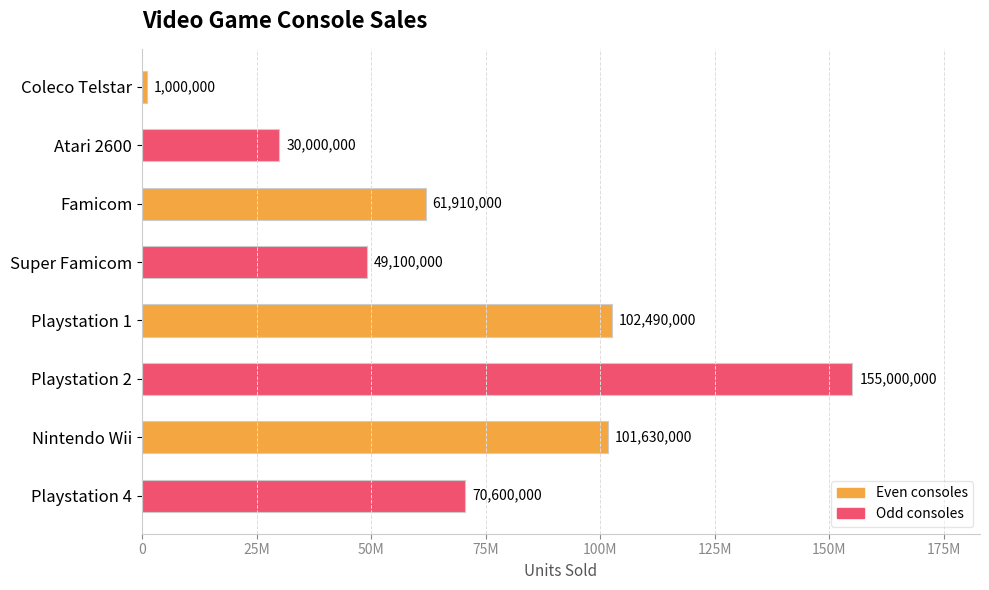

List the labels in order of value, largest first.

Playstation 2, Playstation 1, Nintendo Wii, Playstation 4, Famicom, Super Famicom, Atari 2600, Coleco Telstar